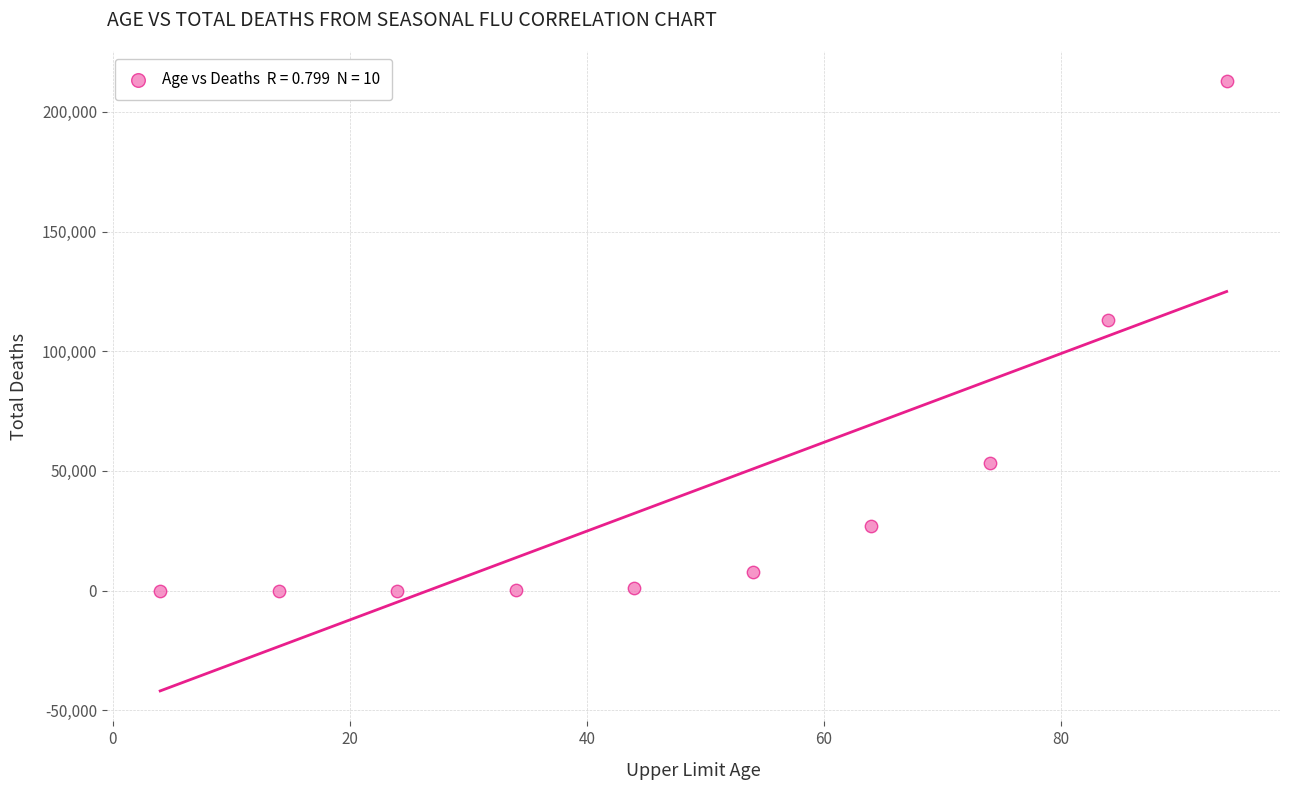

What is the average Y value?

41542